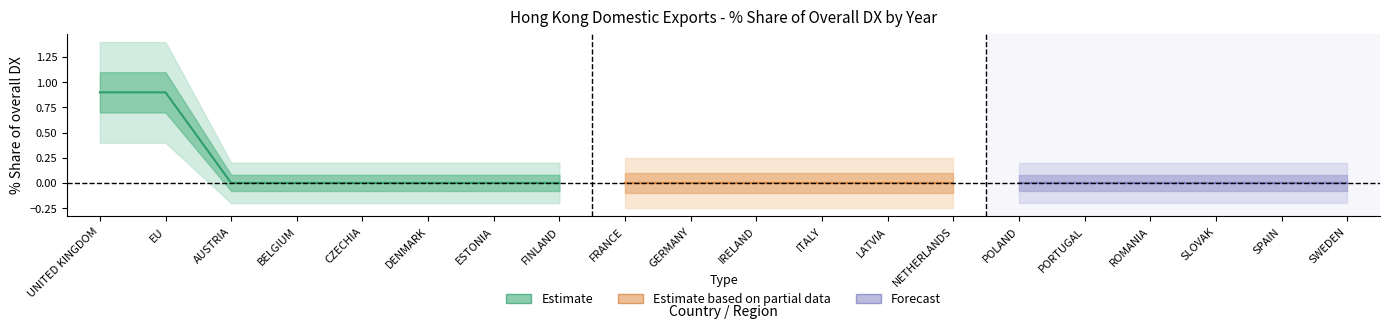

What is the greatest value displayed?

0.9